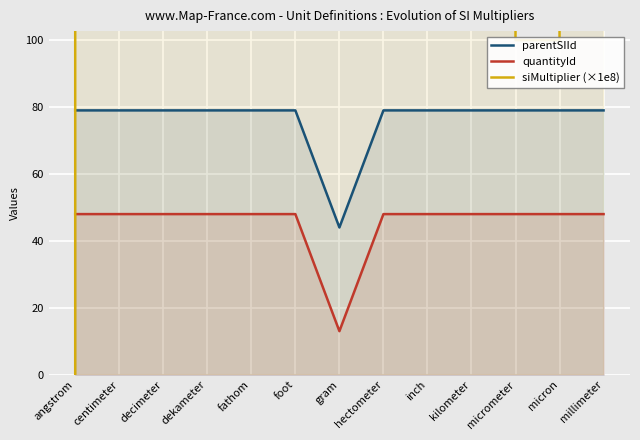

Which category has the lowest value in the quantityId series?

gram